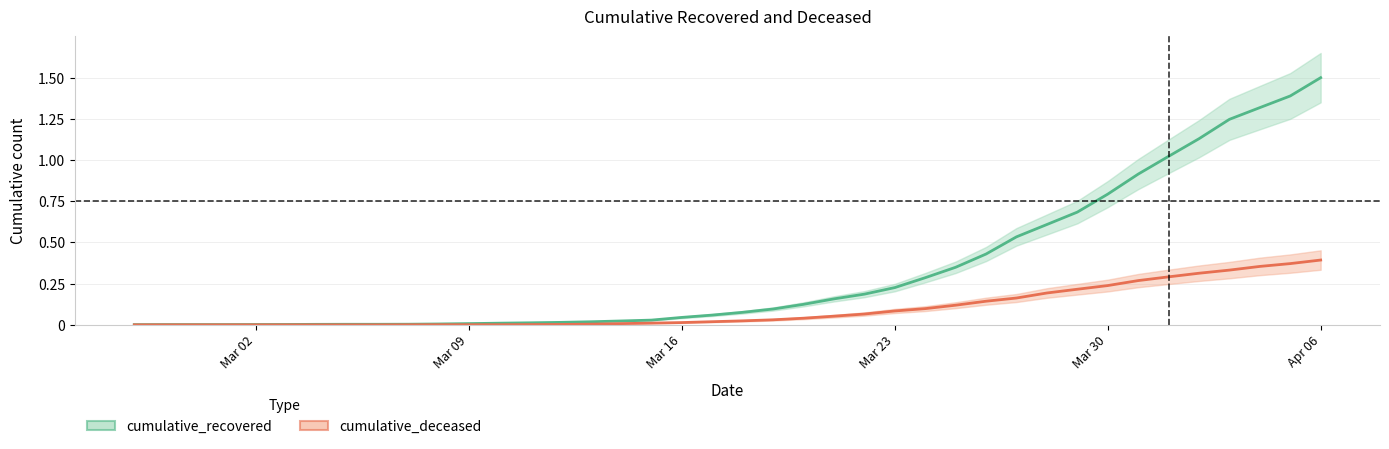

How many values in the cumulative_deceased series exceed 0?

31